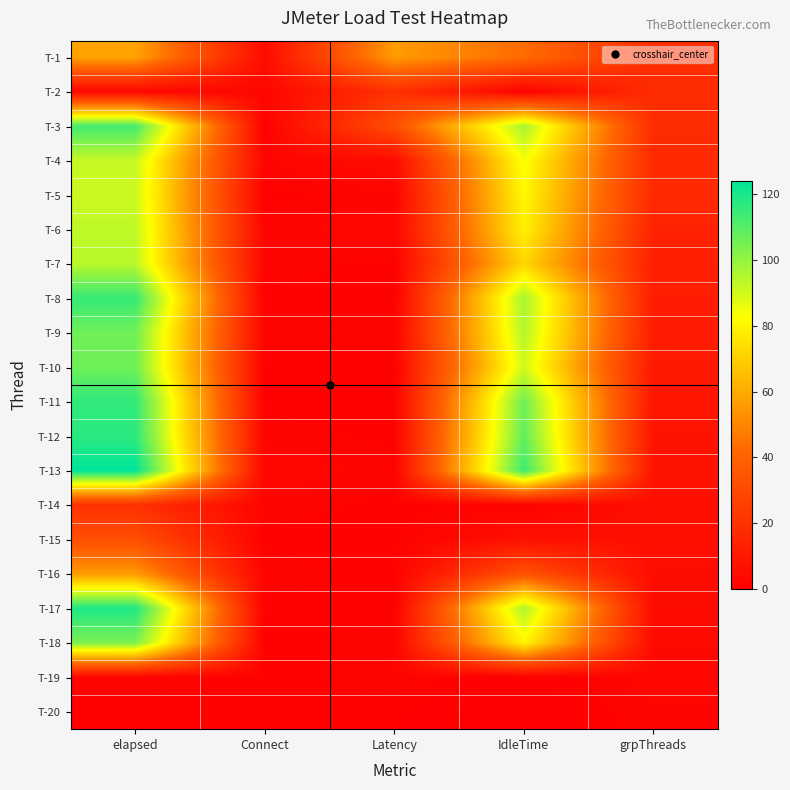

Reading left to right, extract all data points from this chart.

T-1: elapsed=58	Connect=5	Latency=56	IdleTime=43	grpThreads=18
T-2: elapsed=3	Connect=3	Latency=20	IdleTime=1	grpThreads=18
T-3: elapsed=113	Connect=1	Latency=32	IdleTime=97	grpThreads=18
T-4: elapsed=92	Connect=2	Latency=5	IdleTime=84	grpThreads=17
T-5: elapsed=91	Connect=1	Latency=2	IdleTime=81	grpThreads=17
T-6: elapsed=93	Connect=2	Latency=3	IdleTime=79	grpThreads=14
T-7: elapsed=94	Connect=2	Latency=1	IdleTime=72	grpThreads=13
T-8: elapsed=115	Connect=1	Latency=1	IdleTime=97	grpThreads=12
T-9: elapsed=106	Connect=2	Latency=2	IdleTime=95	grpThreads=12
T-10: elapsed=106	Connect=1	Latency=1	IdleTime=90	grpThreads=10
T-11: elapsed=116	Connect=1	Latency=1	IdleTime=106	grpThreads=9
T-12: elapsed=117	Connect=2	Latency=1	IdleTime=108	grpThreads=8
T-13: elapsed=124	Connect=3	Latency=2	IdleTime=114	grpThreads=8
T-14: elapsed=20	Connect=2	Latency=1	IdleTime=1	grpThreads=6
T-15: elapsed=32	Connect=1	Latency=1	IdleTime=7	grpThreads=6
T-16: elapsed=56	Connect=2	Latency=1	IdleTime=34	grpThreads=5
T-17: elapsed=119	Connect=1	Latency=1	IdleTime=96	grpThreads=5
T-18: elapsed=104	Connect=1	Latency=2	IdleTime=80	grpThreads=4
T-19: elapsed=2	Connect=1	Latency=2	IdleTime=0	grpThreads=3
T-20: elapsed=1	Connect=1	Latency=1	IdleTime=0	grpThreads=2